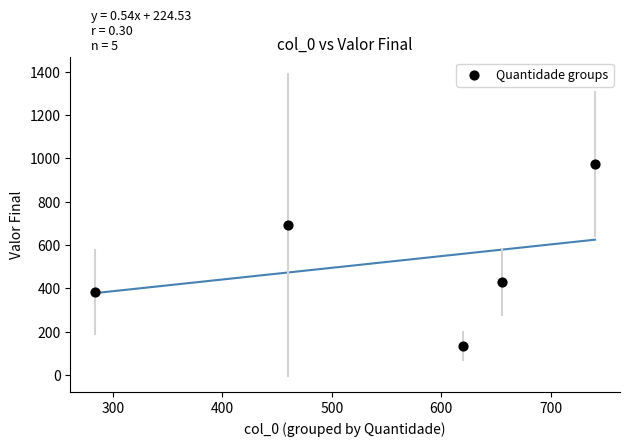

What is the range of Y values (max minus min)?

839.6